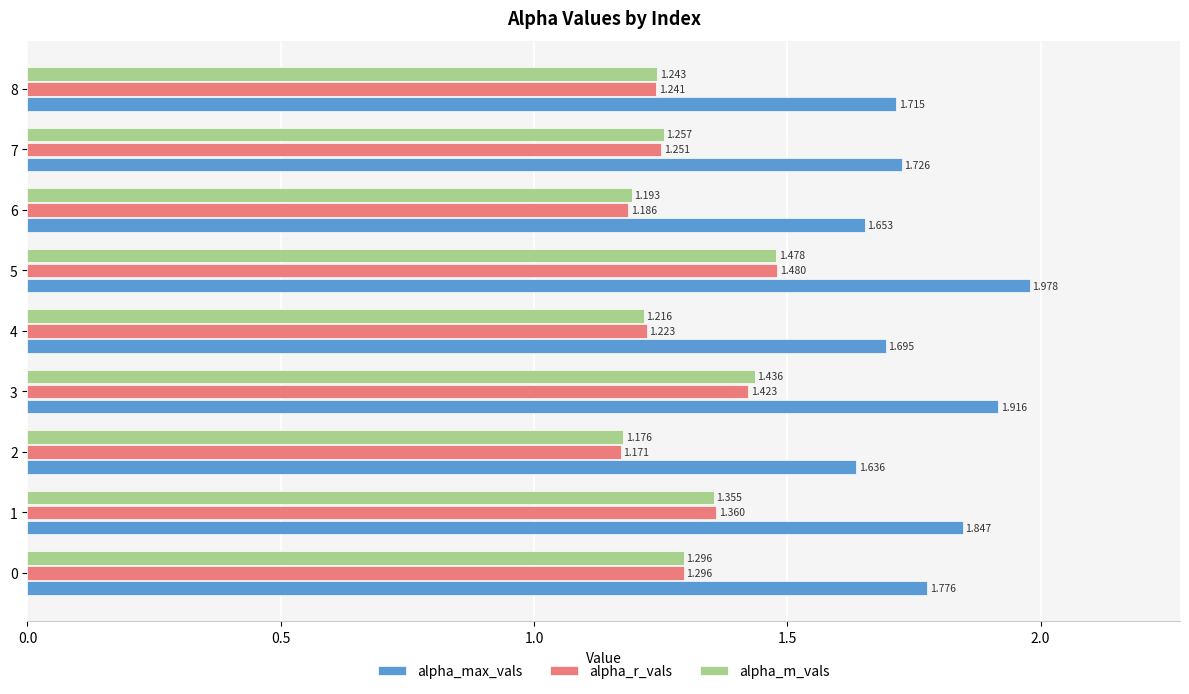

Which series has the widest spread of values?

alpha_max_vals